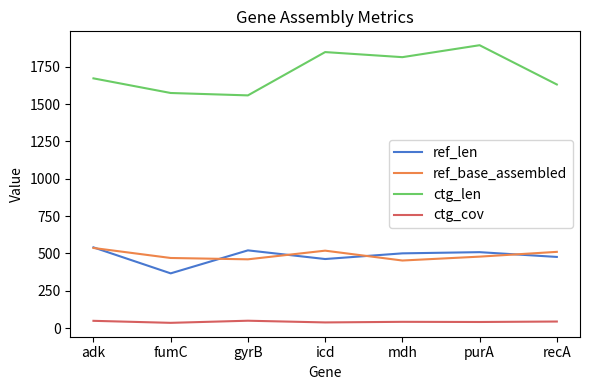

What is the average value of the ctg_len series?

1713.0